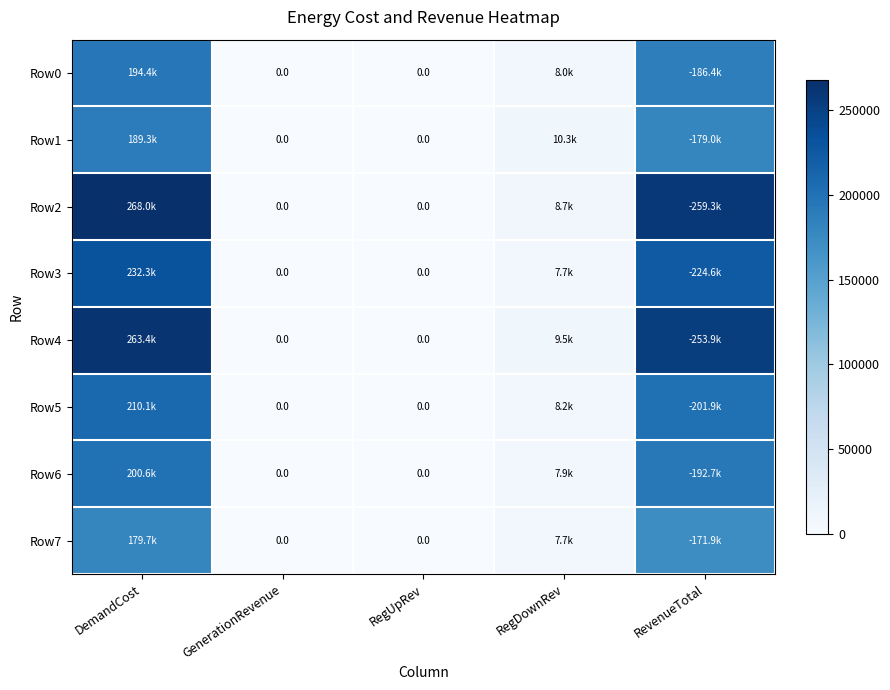

The Row5 series shows -107806.1 at GenerationRevenue. True or false?

False